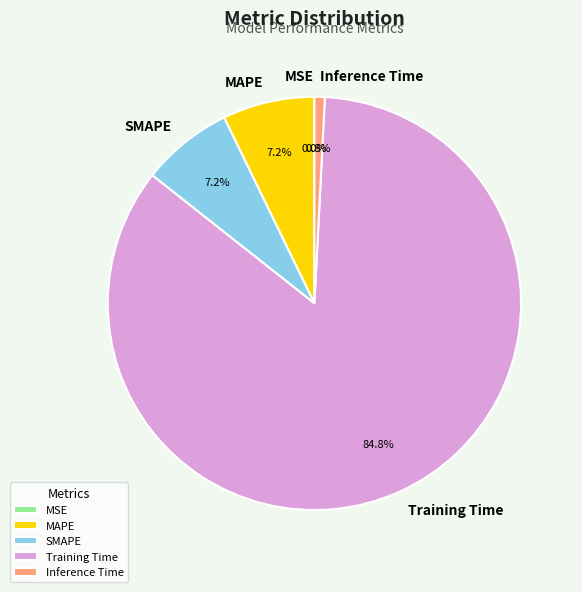

Between MAPE and Training Time, which is larger?

Training Time